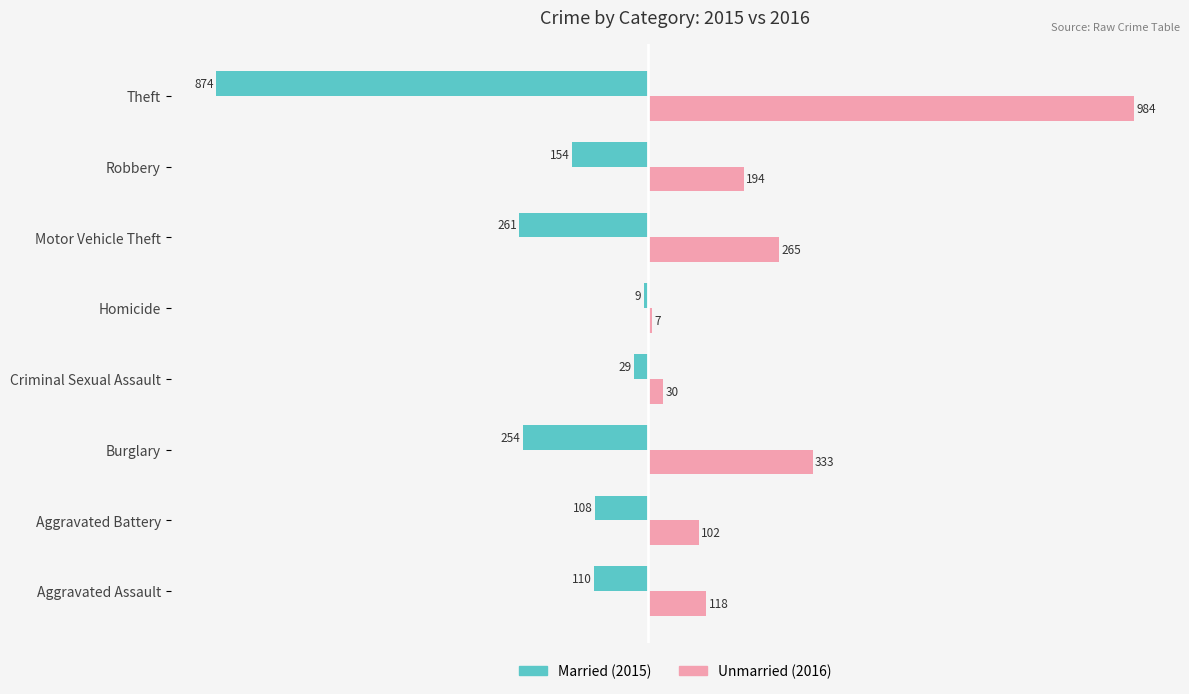

What is the difference between the highest and lowest values at Aggravated Assault?

228